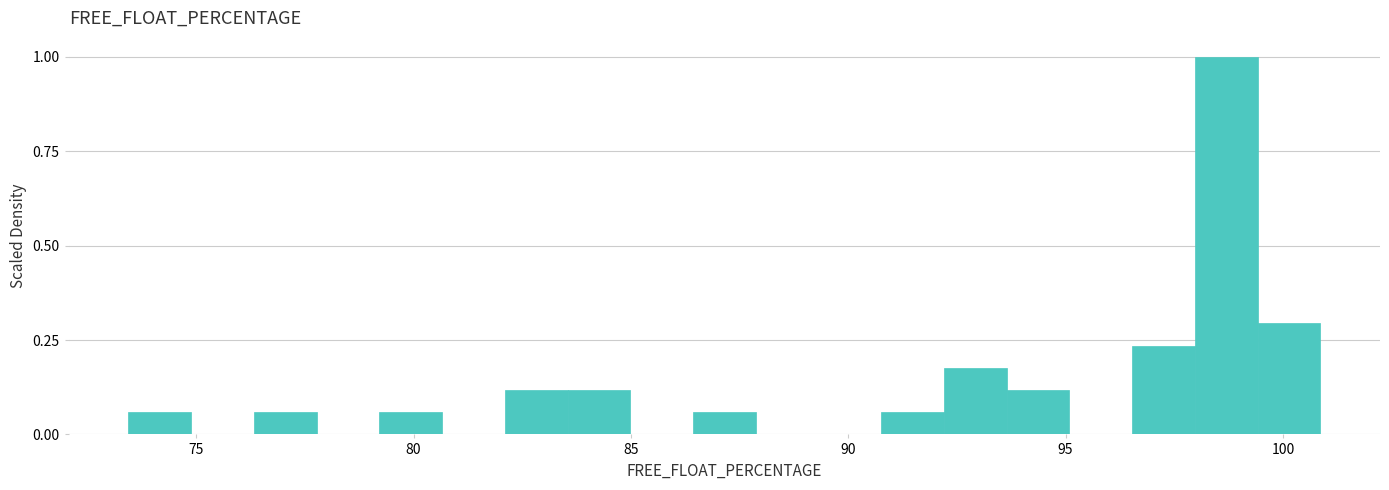

Read against the x-axis, roughly where is the centre of the tallest bar?

98.5